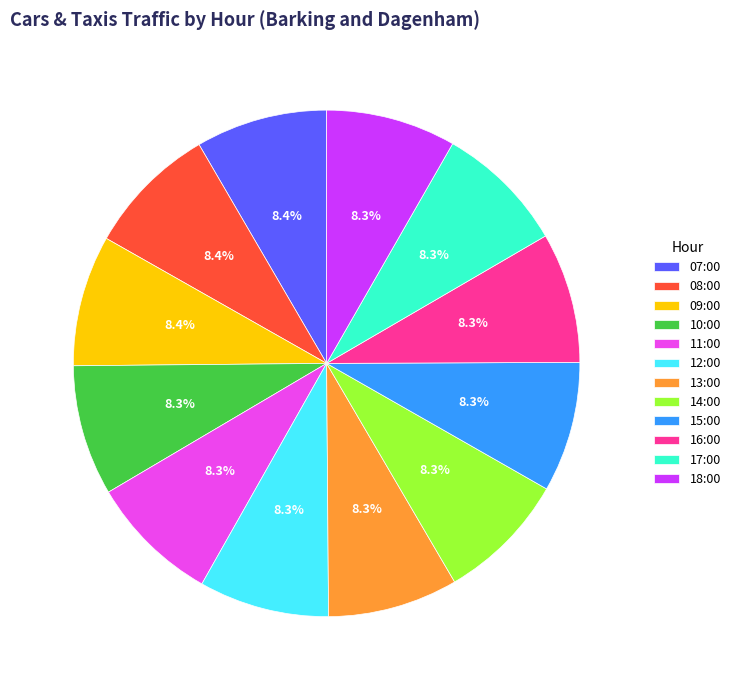

Count the number of slices in the pie.

12